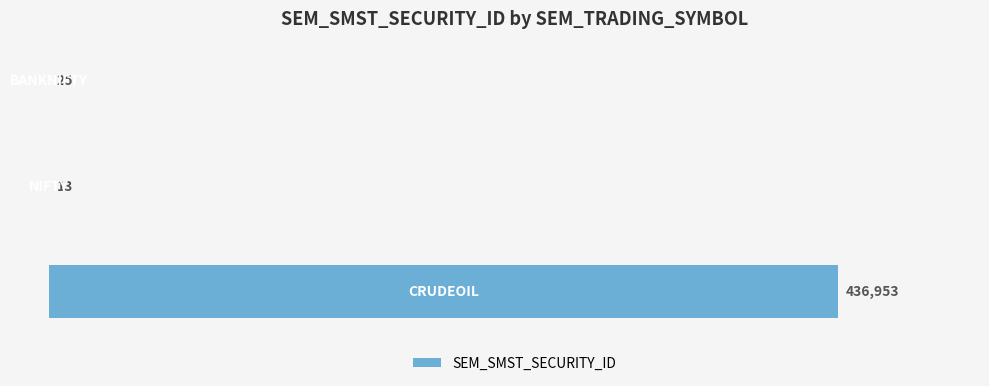

What is the maximum value shown in the chart?

436953